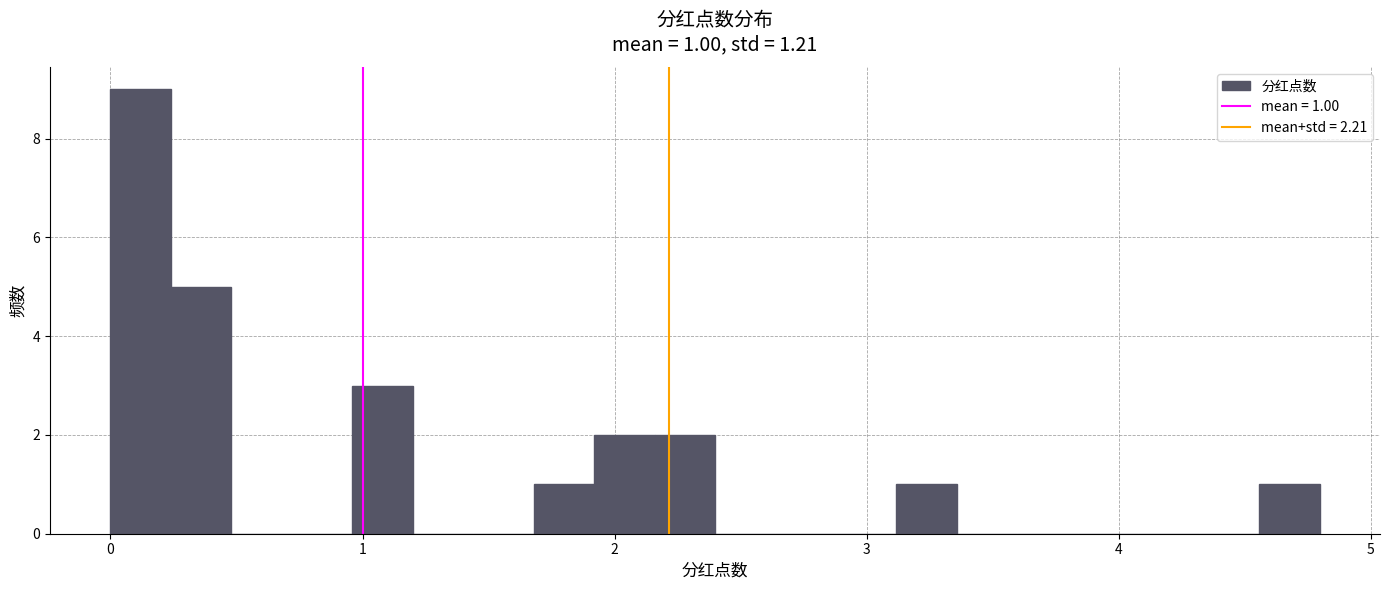

Around what value on the x-axis is the tallest bar? Give the approximate position of its centre, as read against the axis.

0.1